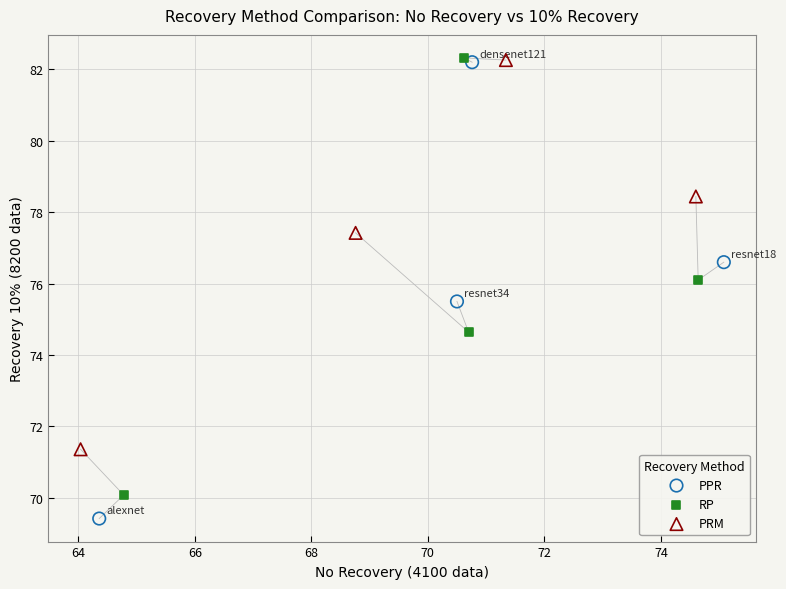

What are all the series names shown in the legend?

PPR, RP, PRM